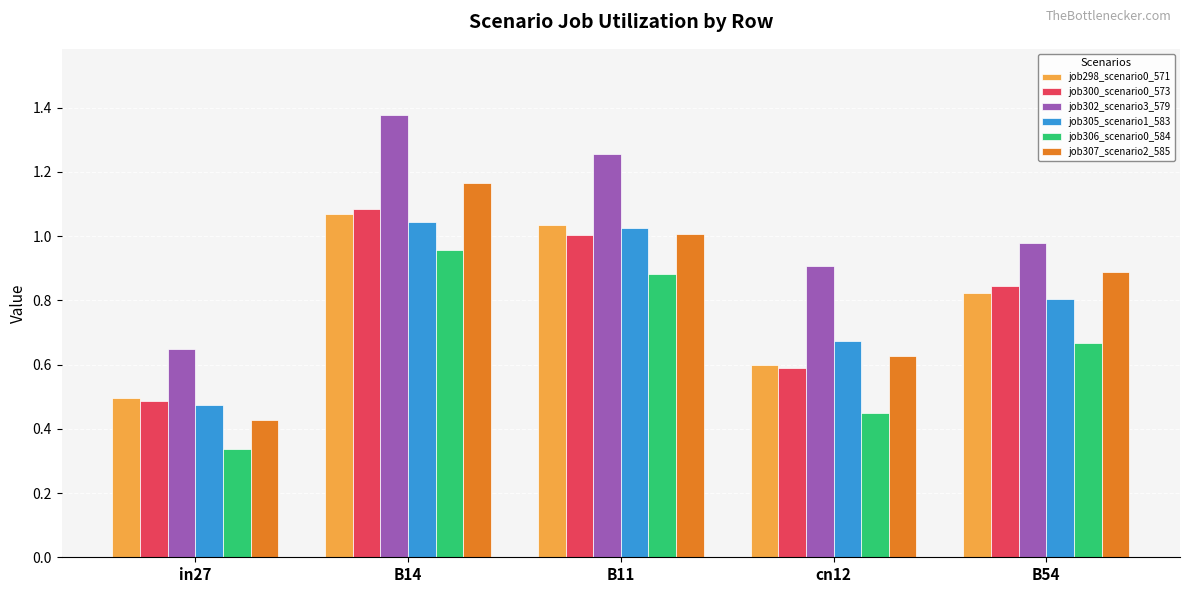

List the labels in order of job300_scenario0_573 value, largest first.

B14, B11, B54, cn12, in27